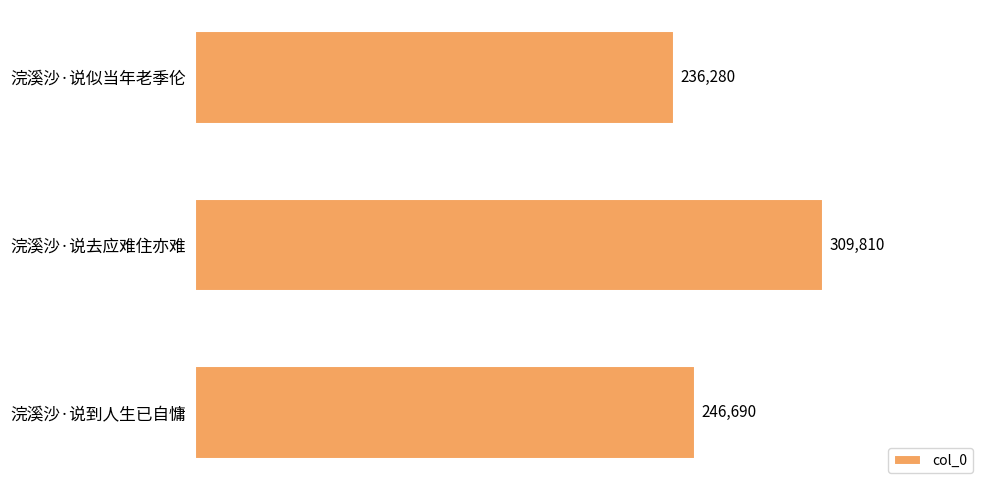

At which label is the value closest to 273045?

浣溪沙·说到人生已自慵